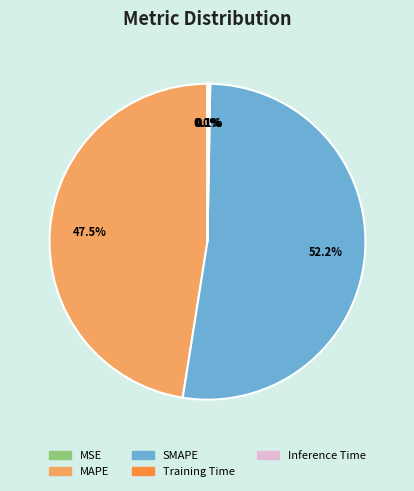

Which category has the biggest portion of the pie?

SMAPE